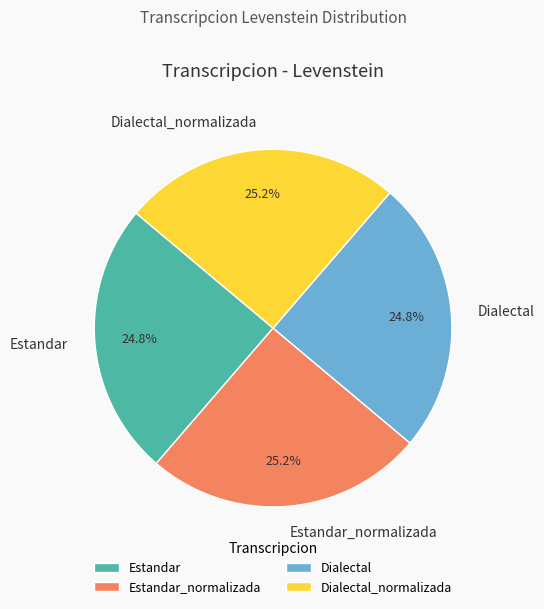

What is the total percentage of Dialectal_normalizada and Dialectal?

50.0%